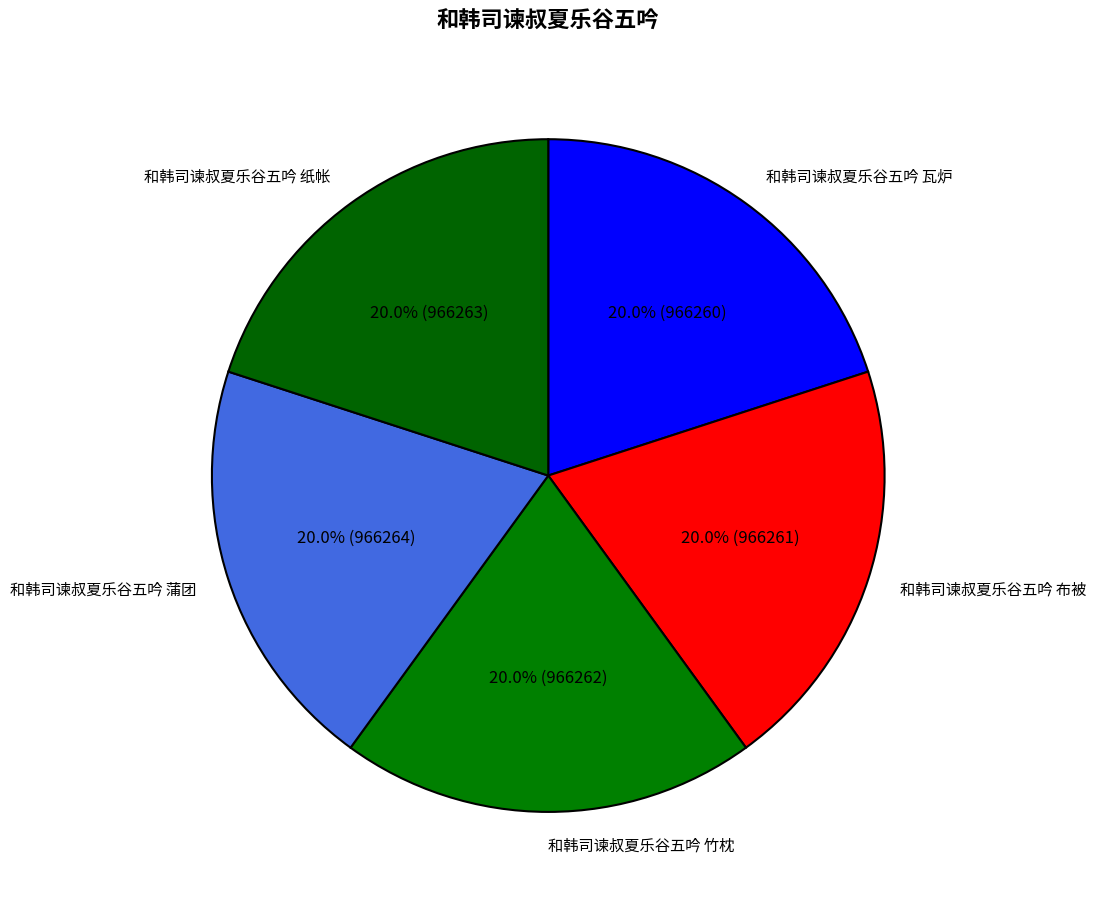

To the nearest percent, what is the combined percentage of 和韩司谏叔夏乐谷五吟 竹枕 and 和韩司谏叔夏乐谷五吟 蒲团?

40%